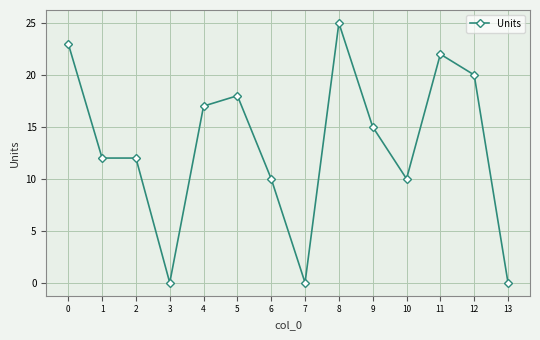

What is the average value?

13